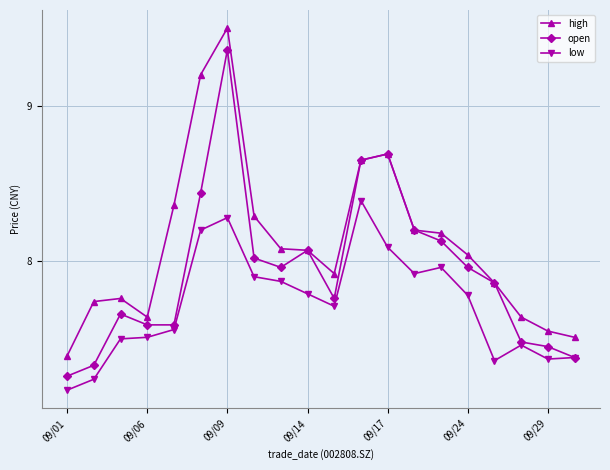

True or false: open has more than 2 points higher than both neighbors.

True